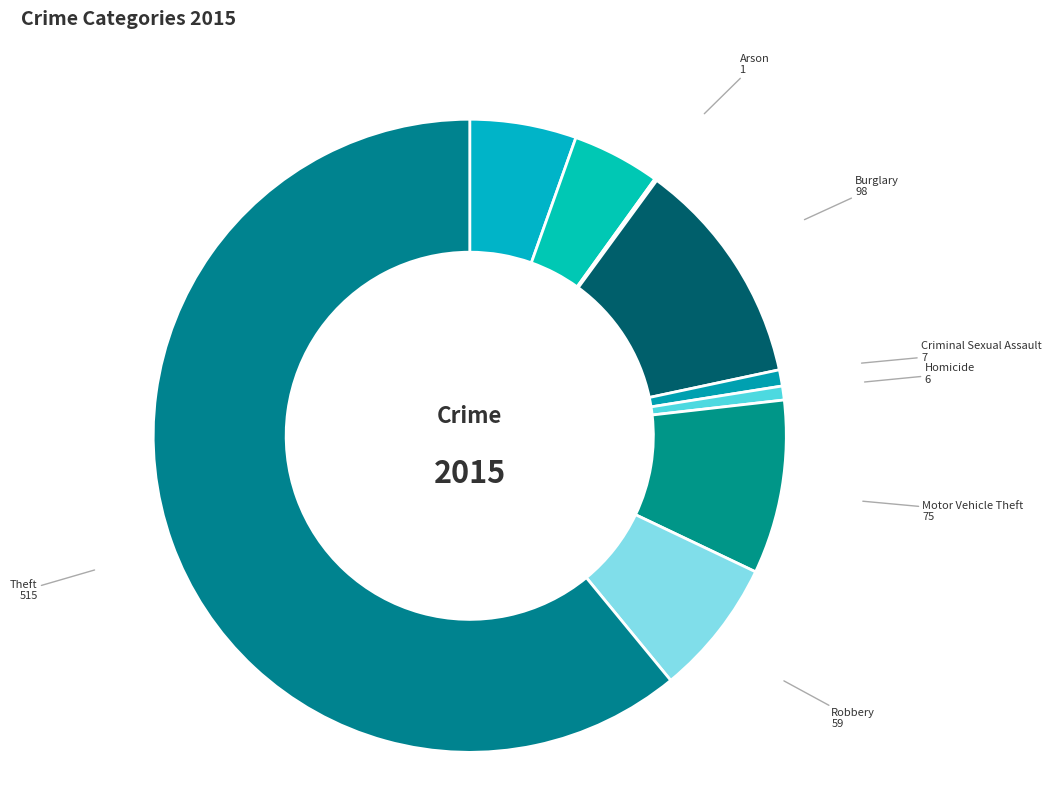

What is the majority slice?

Theft